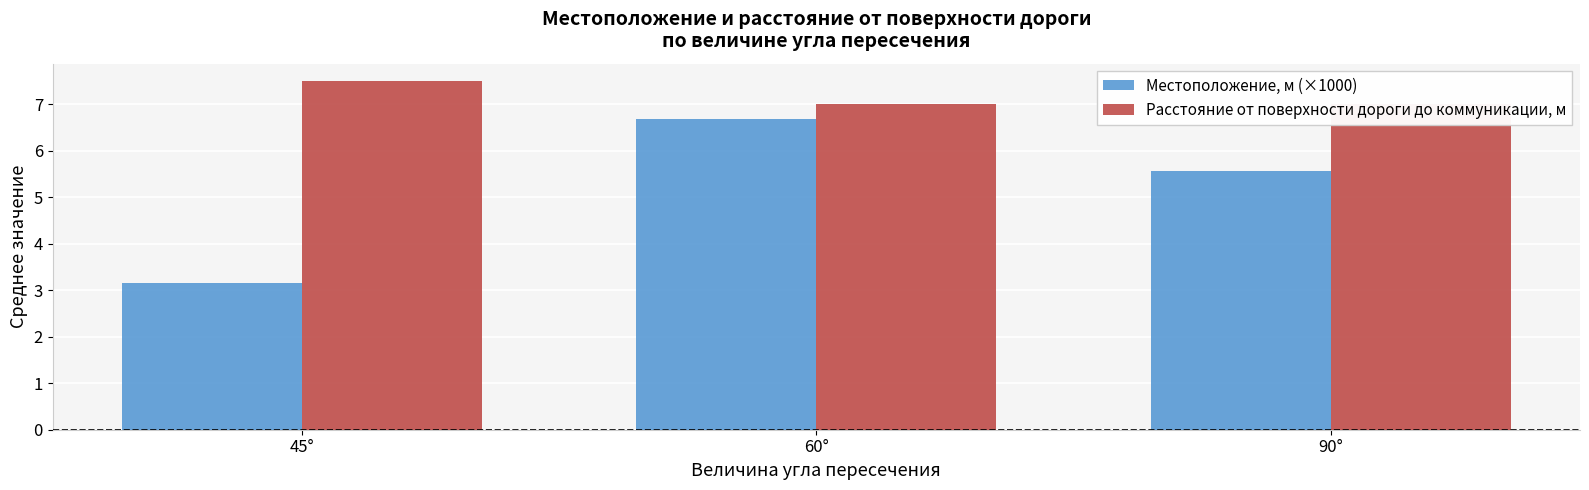

List the labels in order of Местоположение, м (×1000) value, smallest first.

45°, 90°, 60°